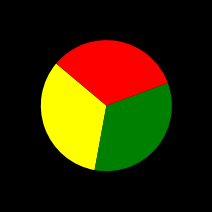

Is there any slice that represents more than half of the pie?

No